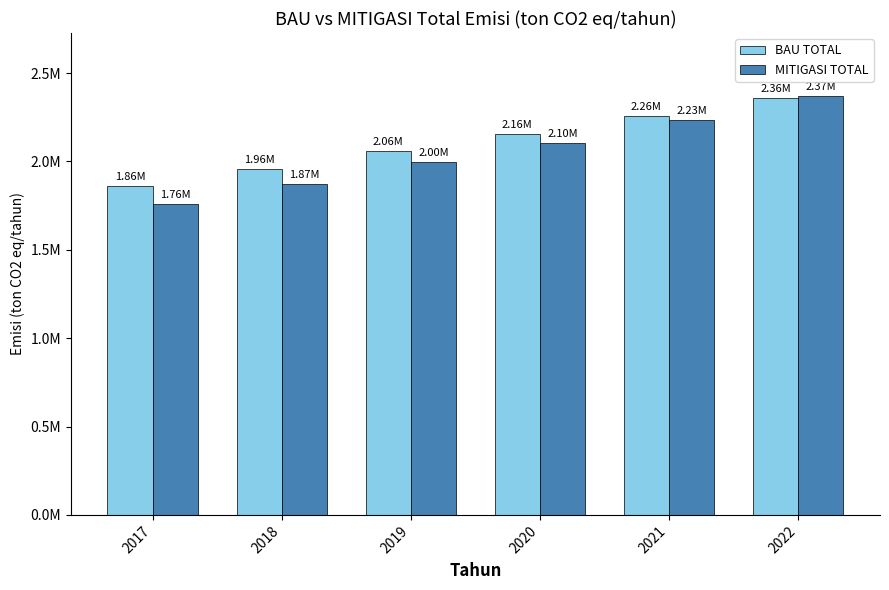

Which series changed the most between 2017 and 2018?

MITIGASI TOTAL